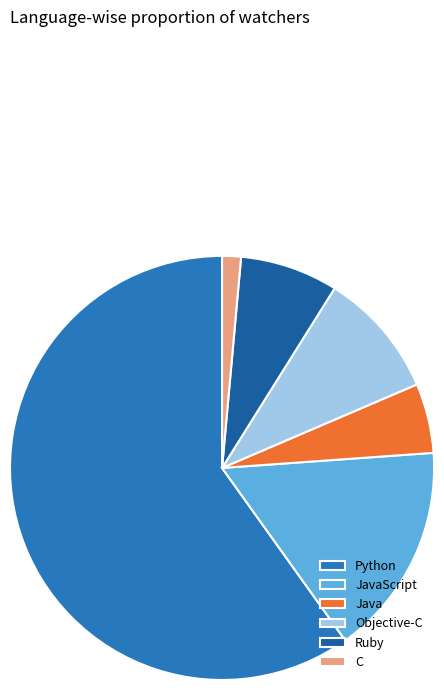

Does Python account for over 50% of the chart?

Yes